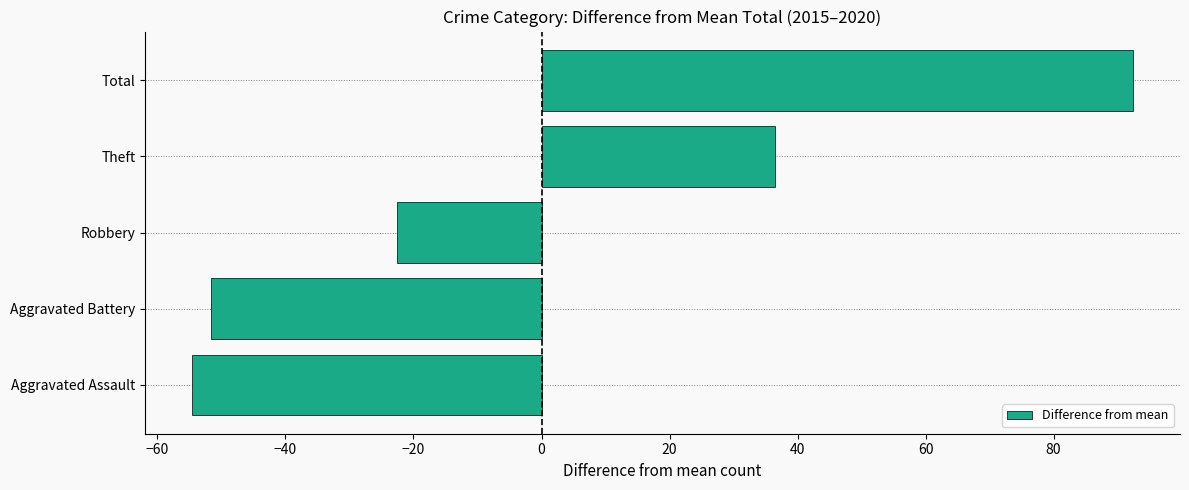

Which category has the lowest value across all series?

Aggravated Assault